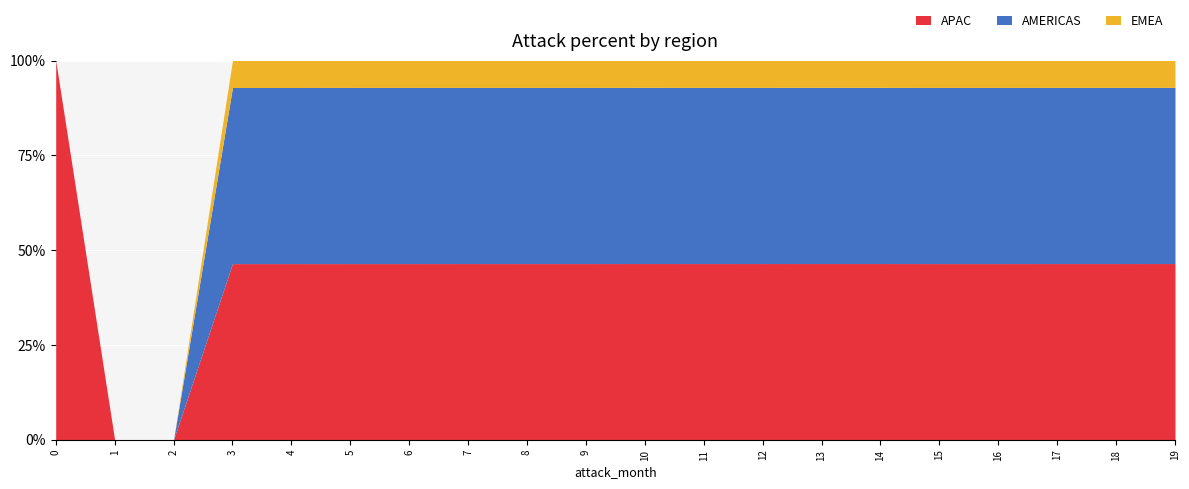

What is the maximum value for APAC?

100.0